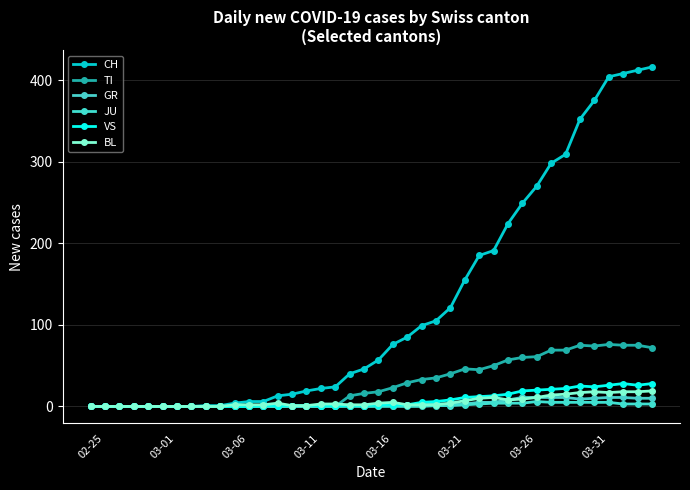

Where does the CH series first go above 57?

21